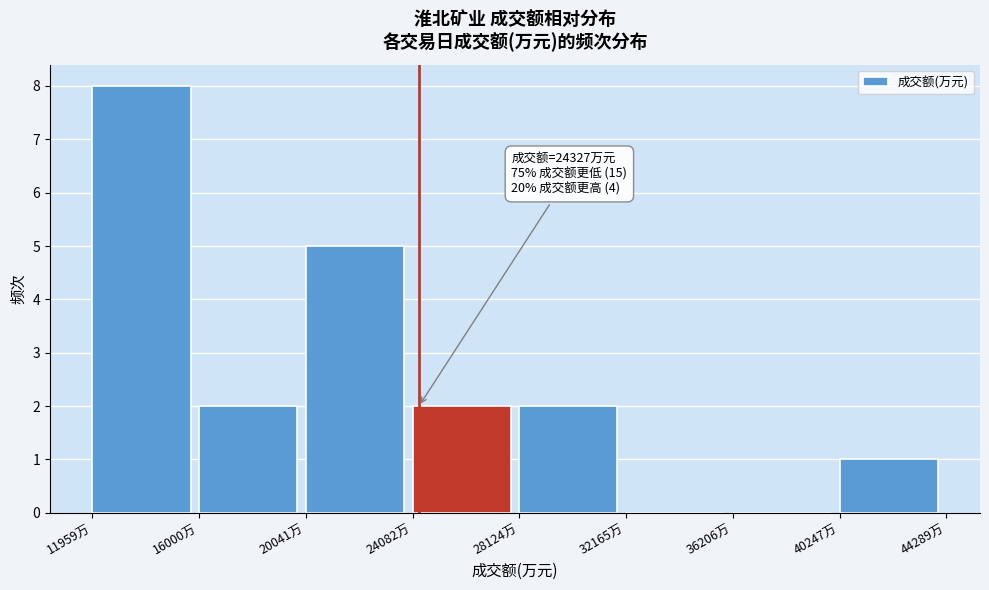

Which range on the x-axis has the tallest bar?

12000 to 16000